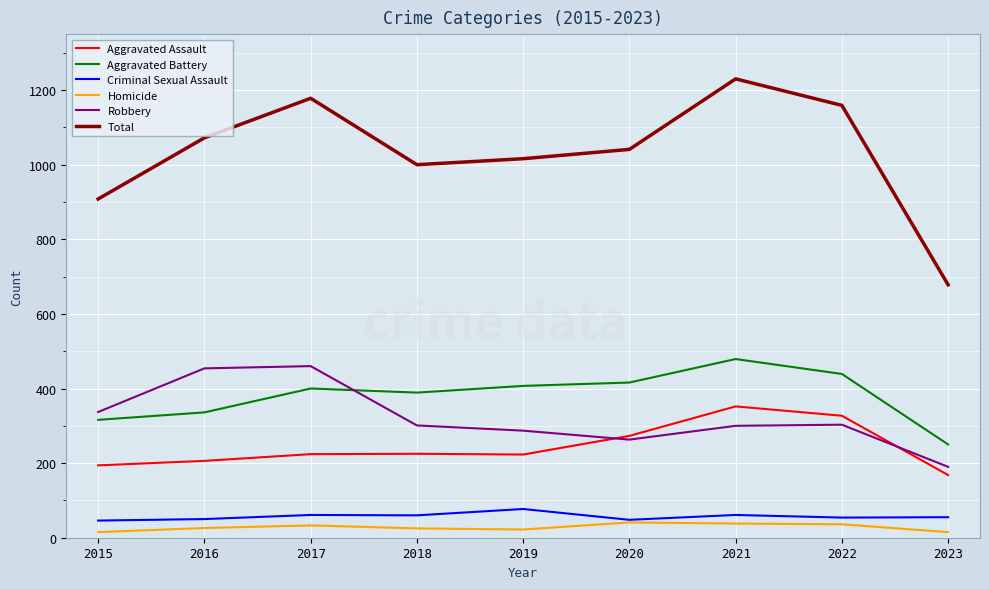

Does the chart display data point markers on the line(s)?

No